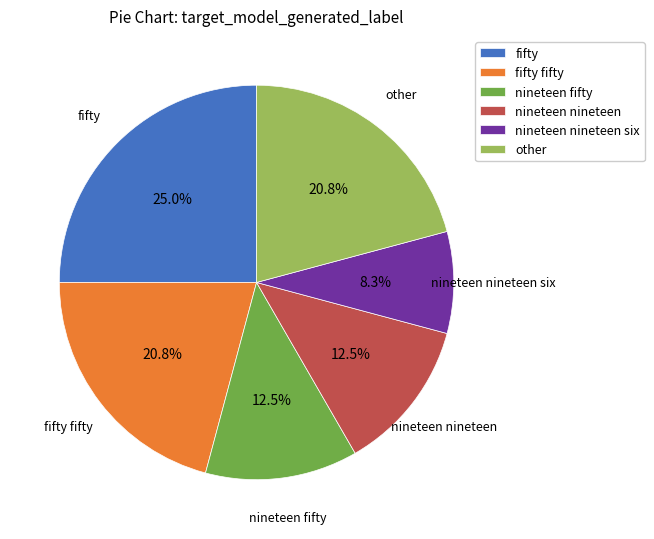

Is there a majority slice in this chart?

No